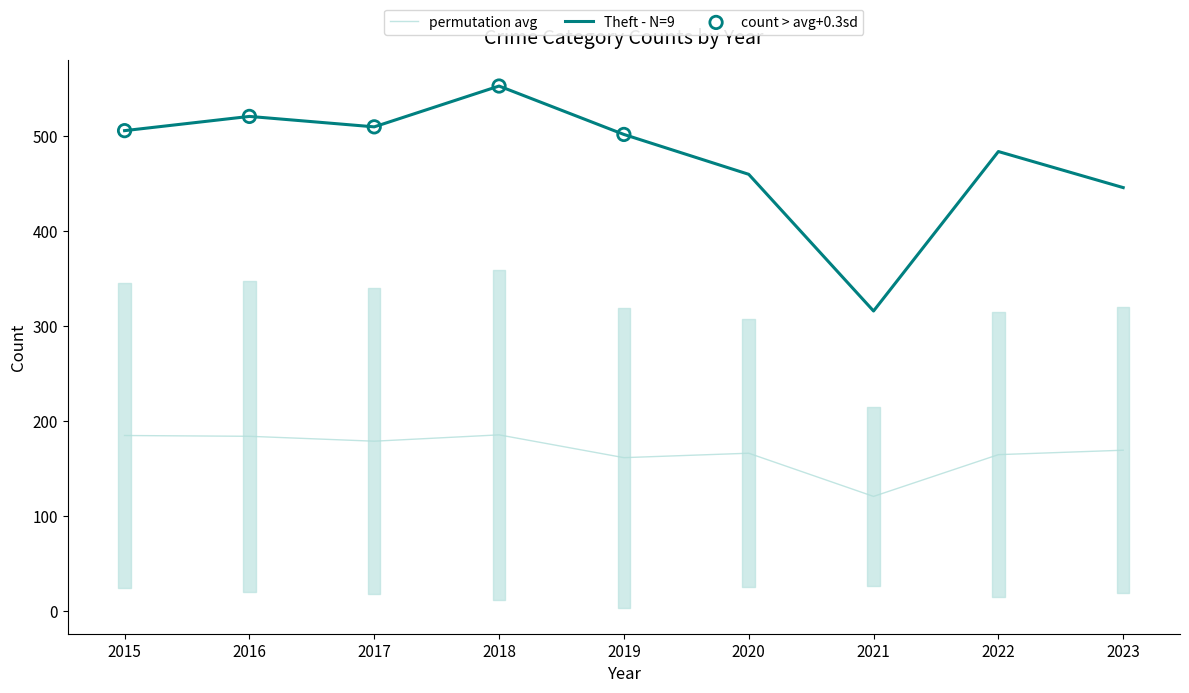

At which category is the sum across all series the highest?

2018